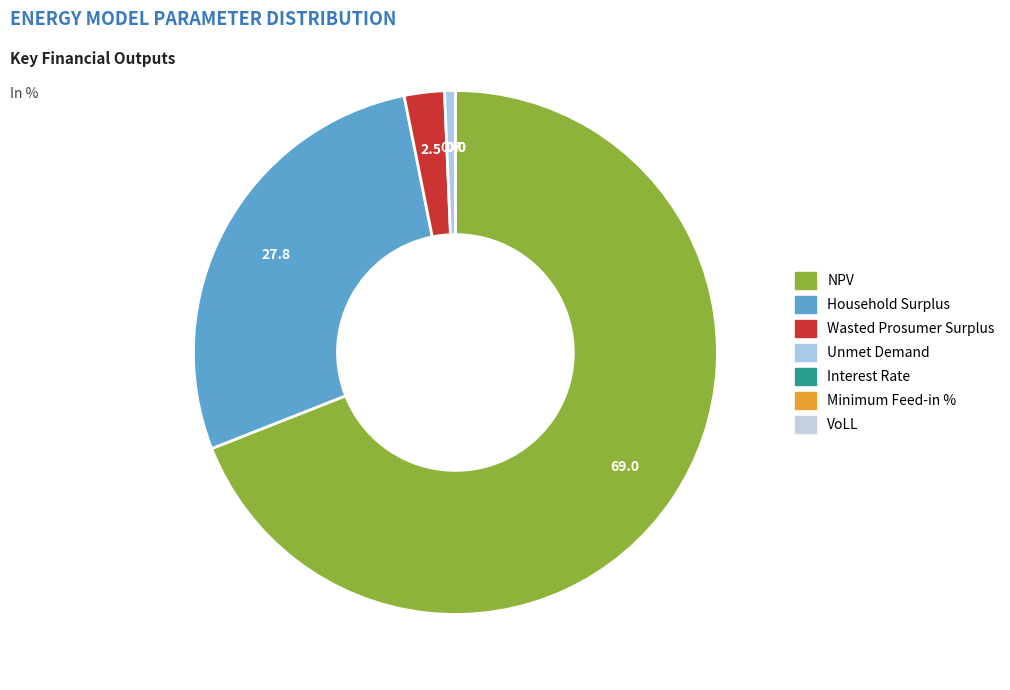

To the nearest percent, what portion does Household Surplus represent?

28%